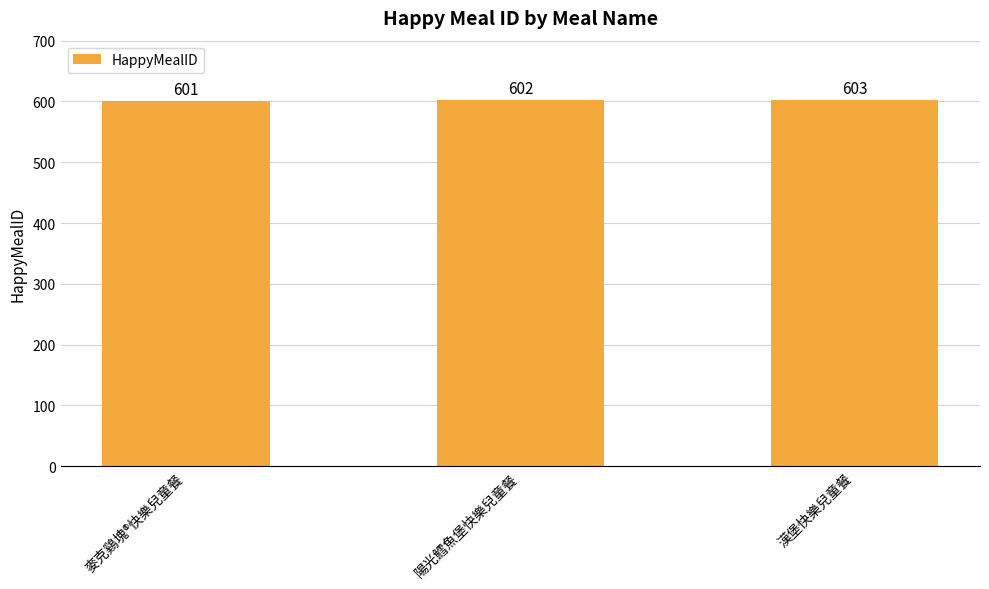

What is the smallest value displayed?

601